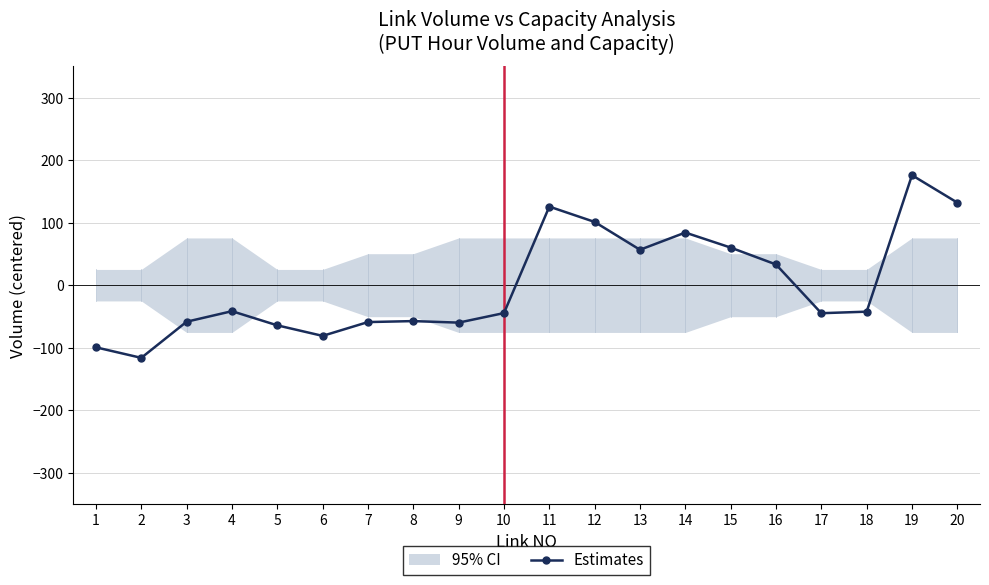

Does the chart have visible grid lines?

Yes